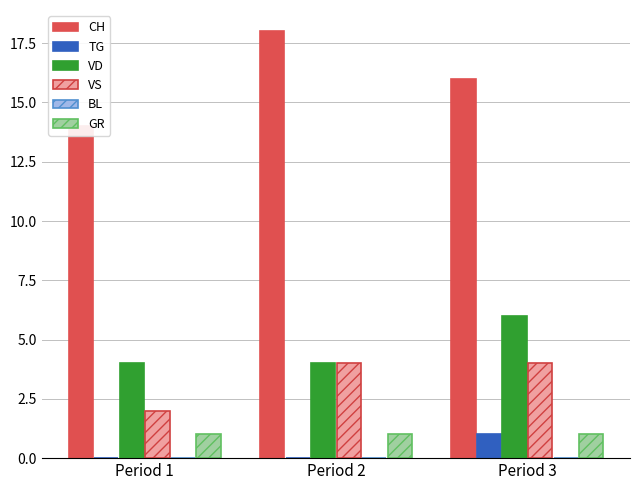

List the labels in order of GR value, smallest first.

Period 1, Period 2, Period 3